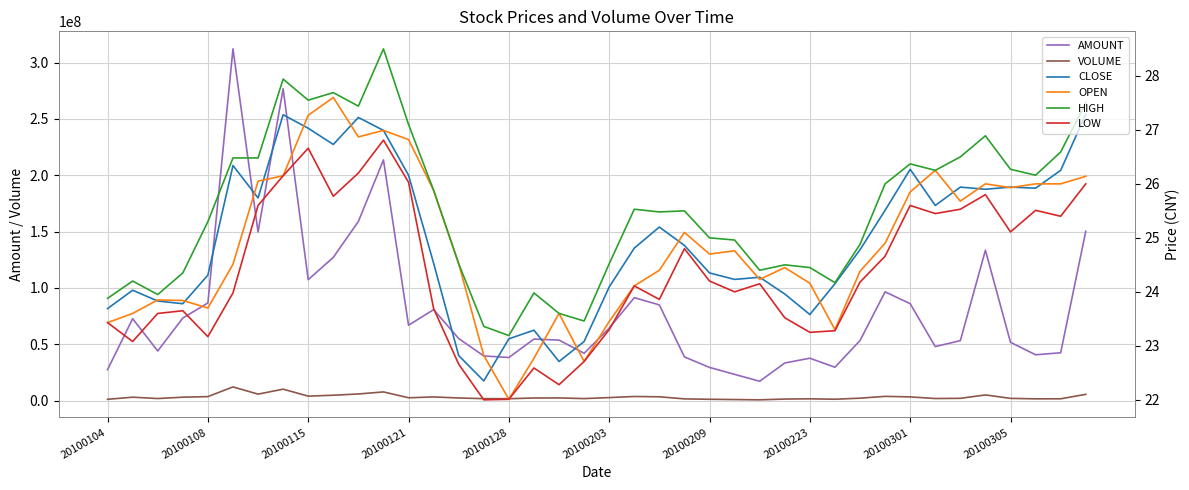

Is the value of CLOSE at 30 greater than the value of AMOUNT at 13?

No